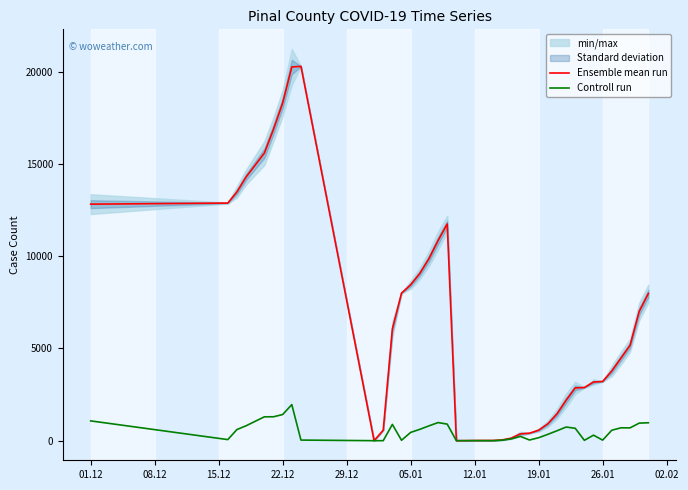

True or false: Ensemble mean run has more than 1 interior local peaks.

True